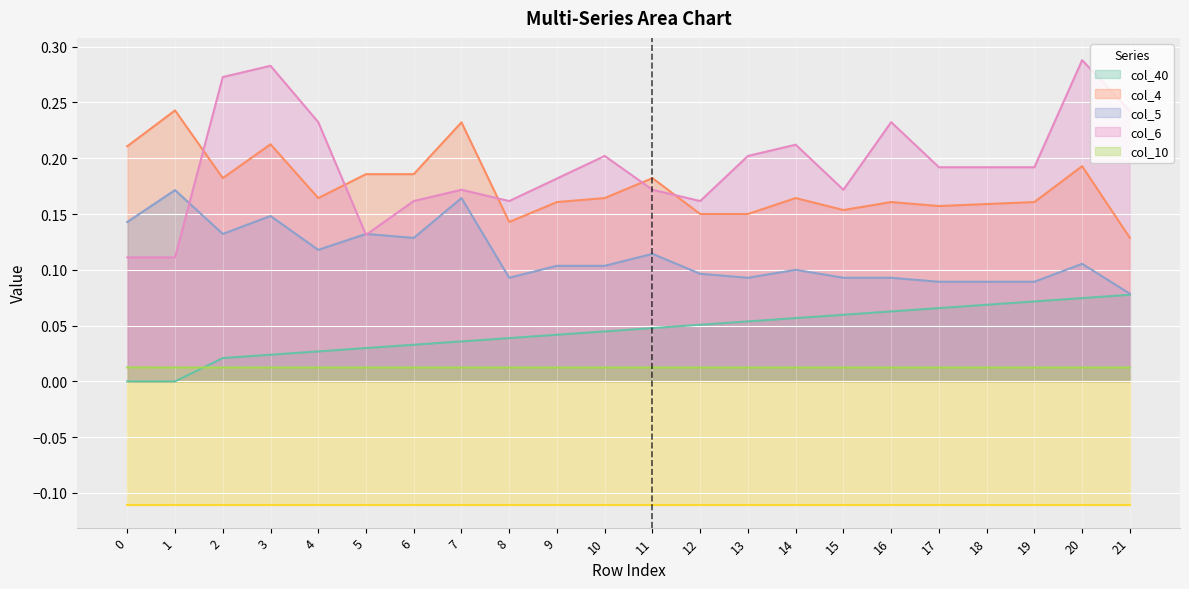

In col_5, how many points are lower than both neighbors (excluding endpoints)?

5